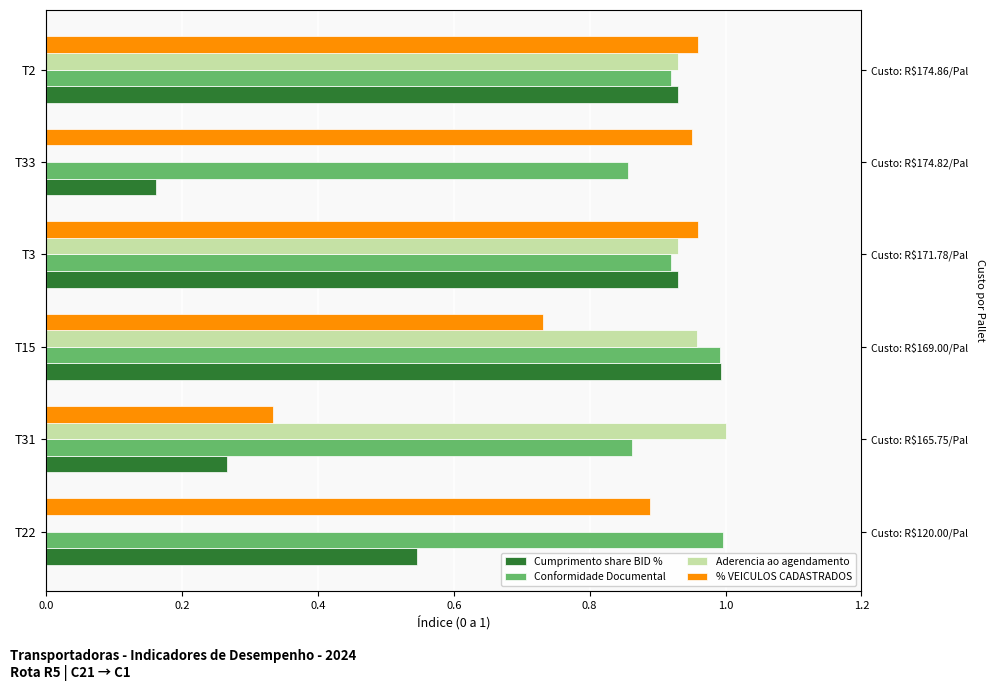

What is the difference between the second highest and minimum values in the Conformidade Documental series?

0.1